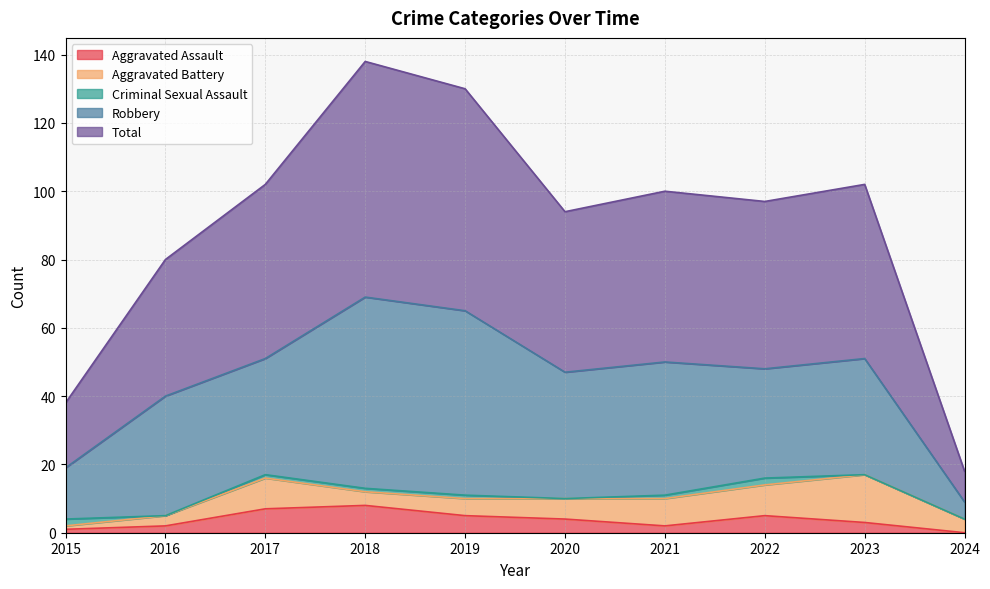

Where does the Aggravated Battery series first go above 6?

2017